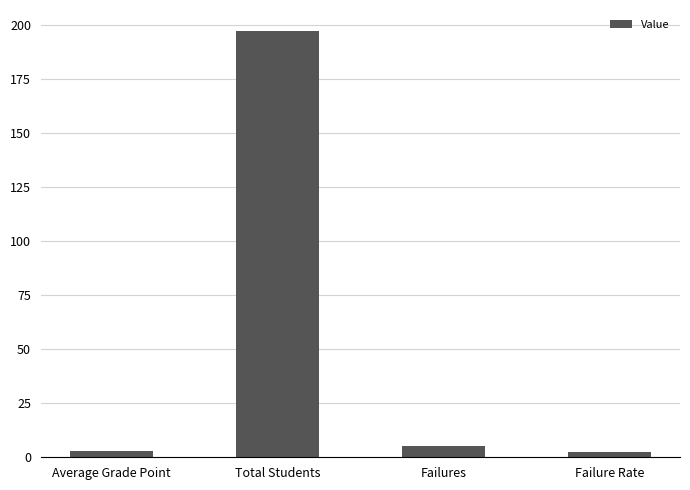

Is it true that the value at Total Students is 133.0?

False